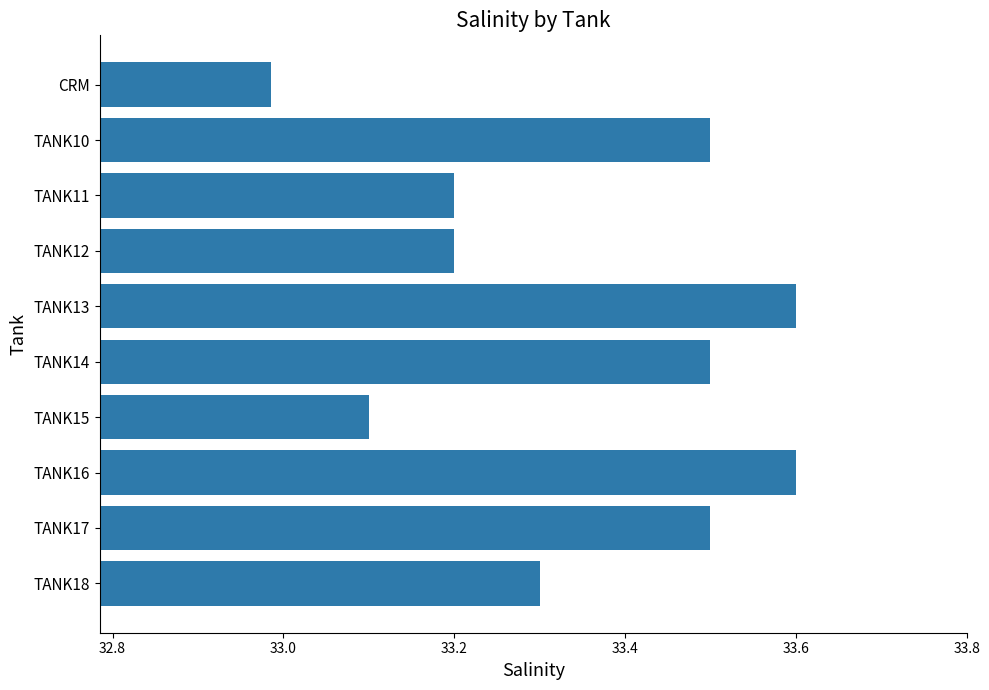

Is it true that the value at TANK16 is 17.7?

False